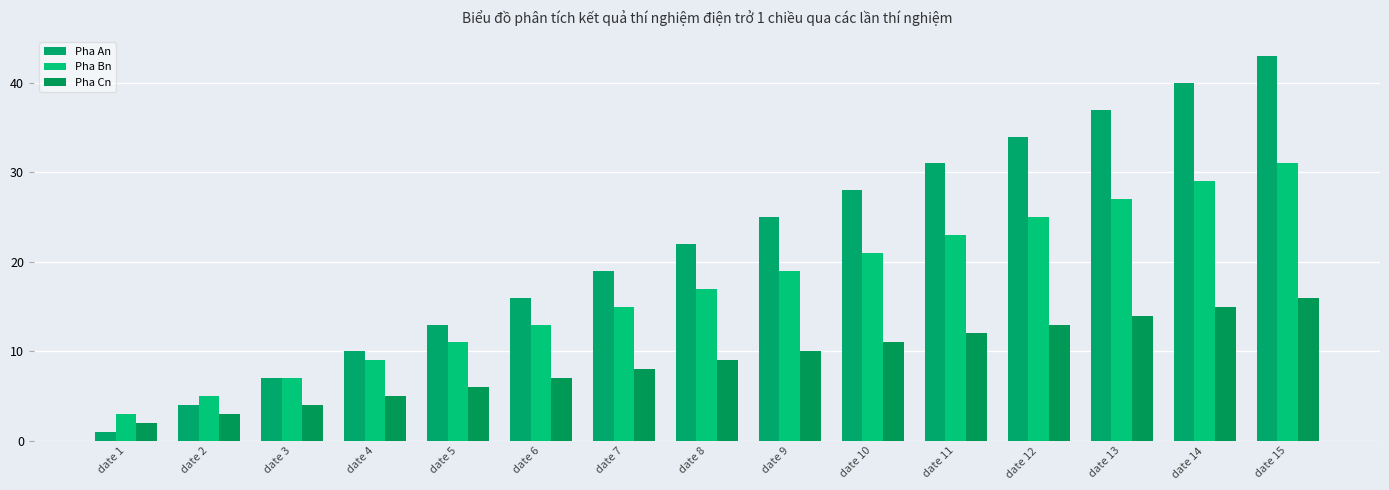

Which series changed the most between date 6 and date 8?

Pha An